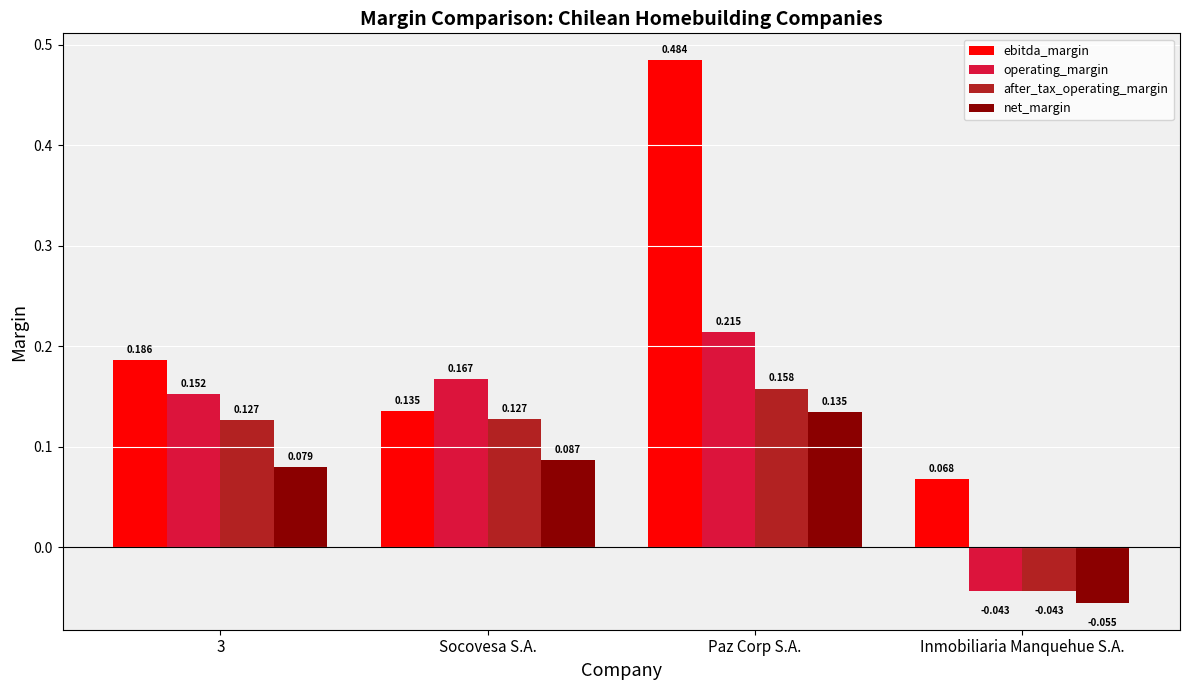

Rank the series by their average value, from highest to lowest.

ebitda_margin, operating_margin, after_tax_operating_margin, net_margin